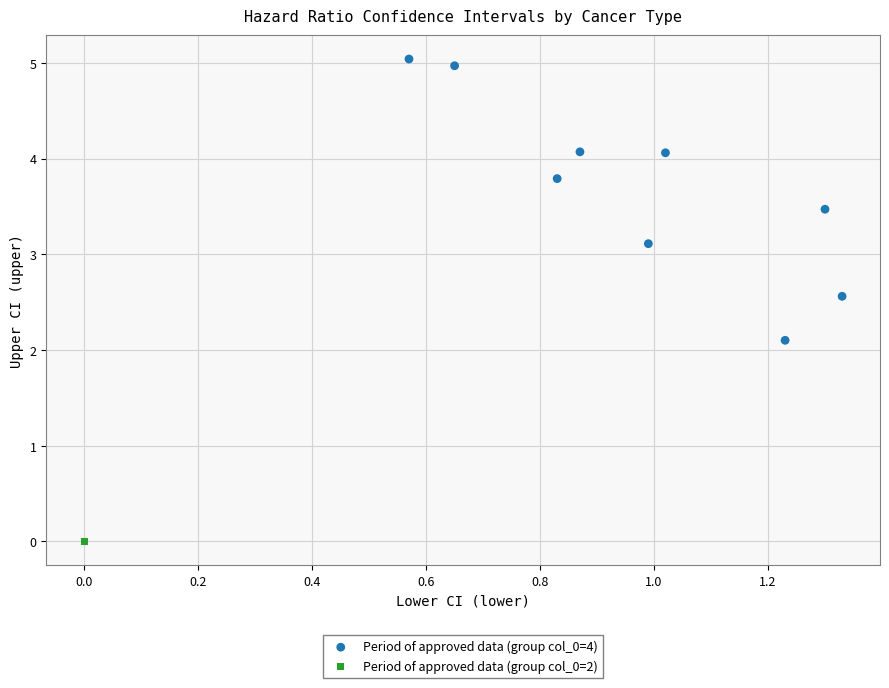

What are all the series names shown in the legend?

Period of approved data (group col_0=4), Period of approved data (group col_0=2)